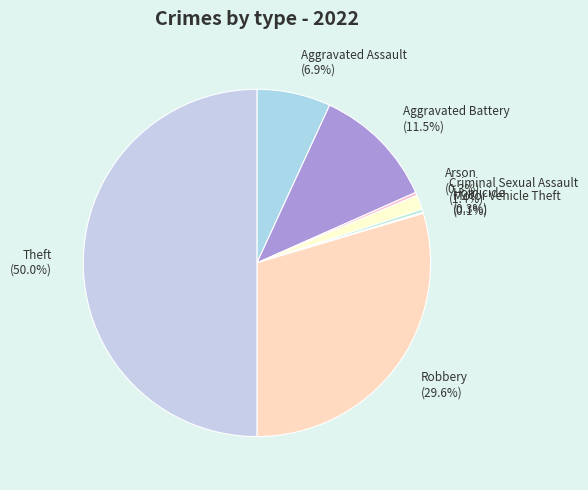

What percentage do Arson and Aggravated Battery together represent?

11.8%